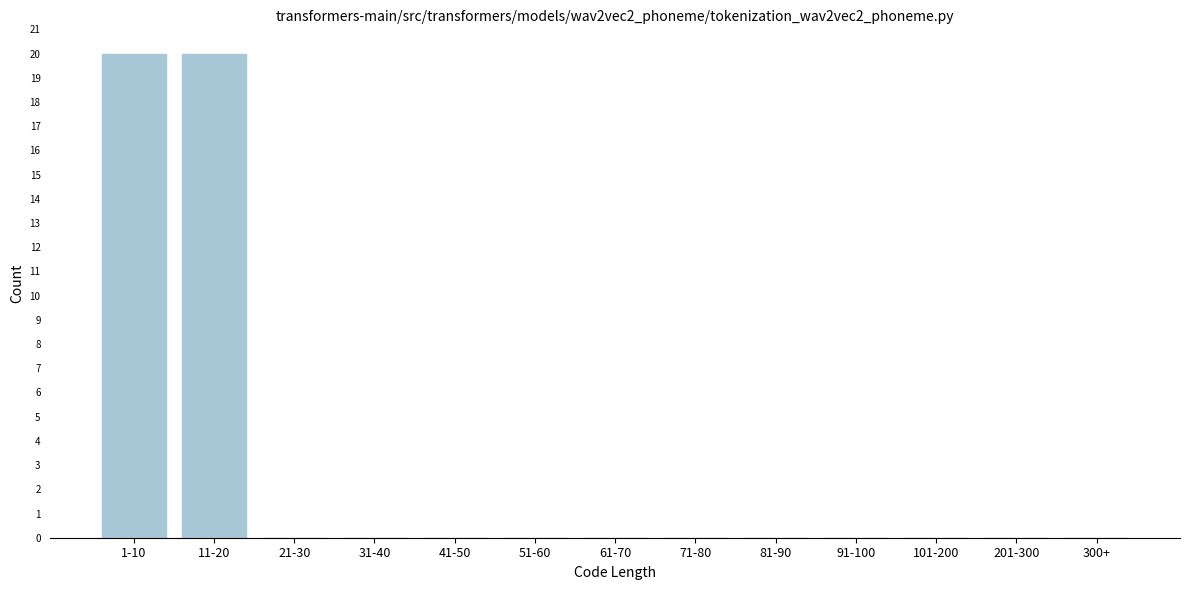

Reading left to right, list all the values displayed in this chart.

1-10=20	11-20=20	21-30=0	31-40=0	41-50=0	51-60=0	61-70=0	71-80=0	81-90=0	91-100=0	101-200=0	201-300=0	300+=0